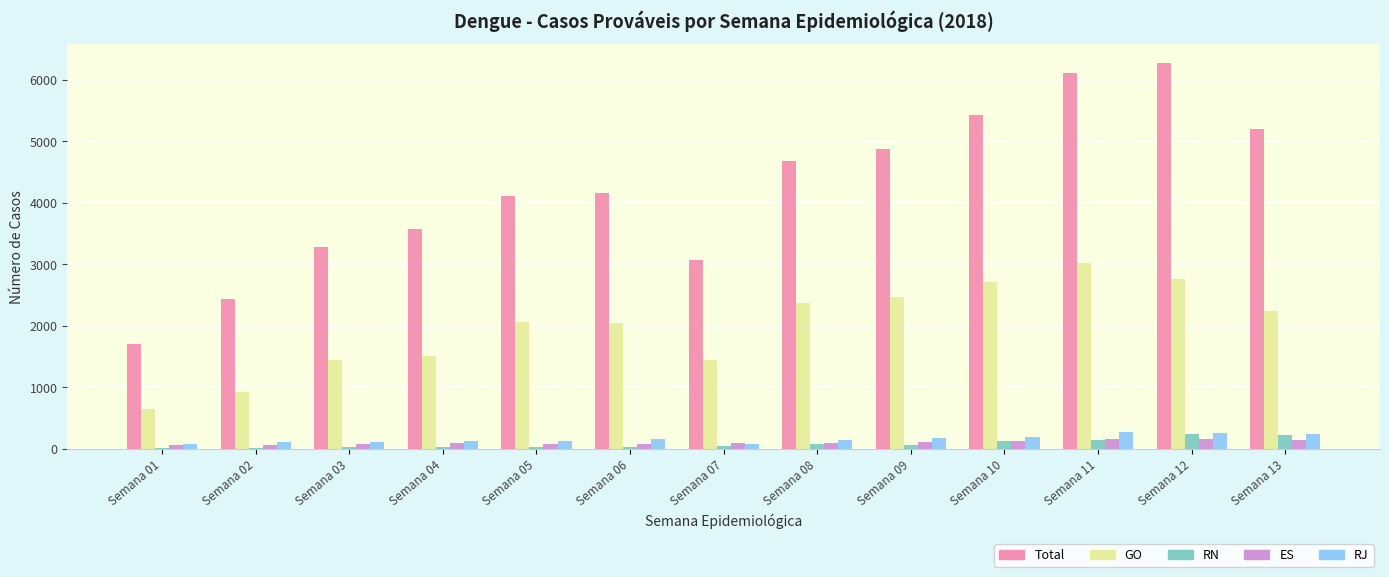

Which series has the largest total across all categories?

Total